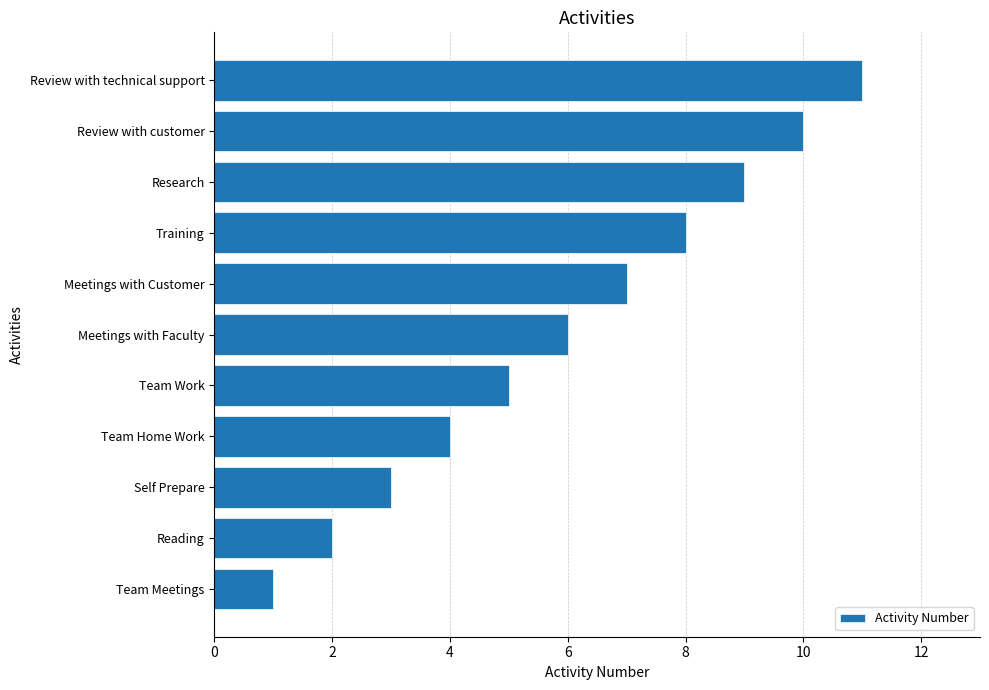

Does the chart contain stacked bars?

No